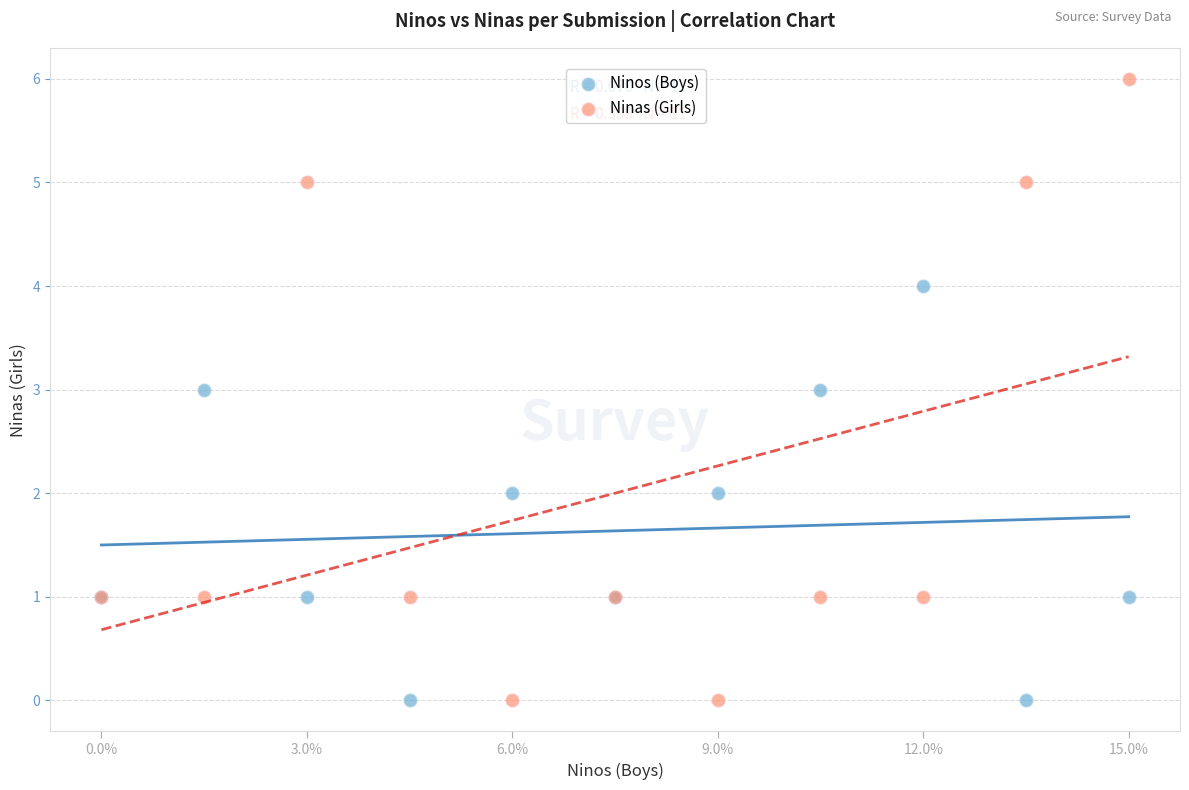

Which series reaches the maximum Y coordinate?

Ninas (Girls)